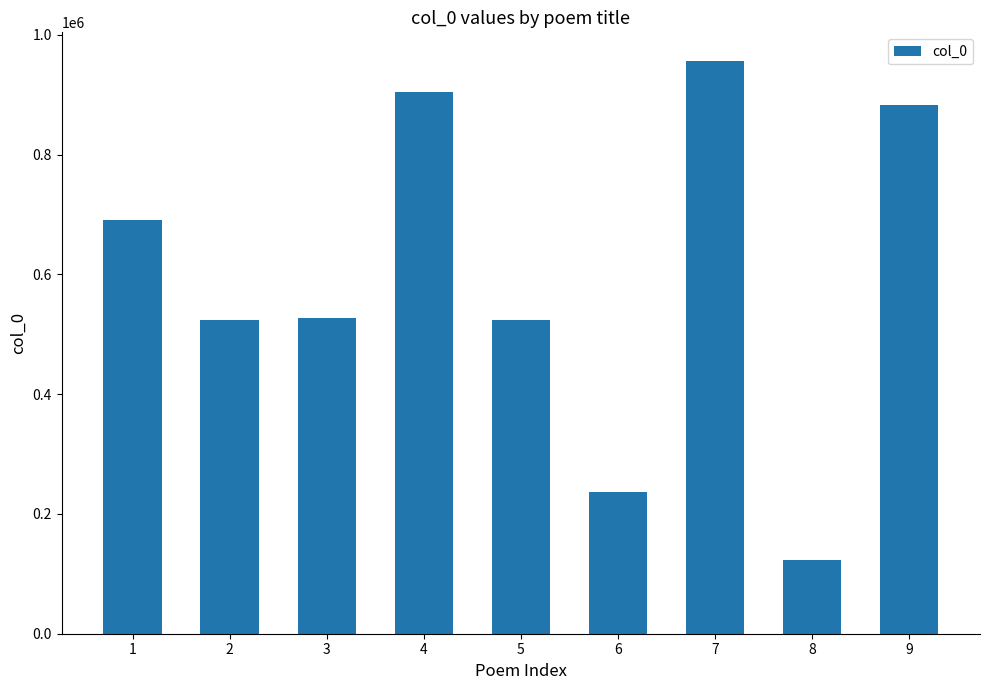

Which has a higher value, 3 or 7?

7